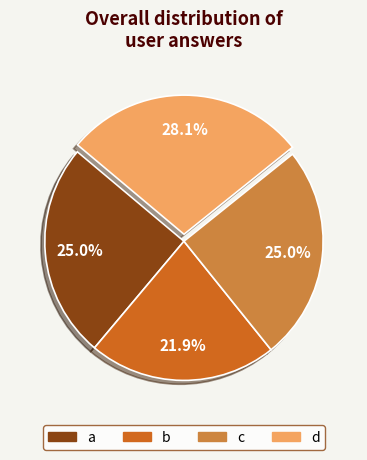

Count the number of slices in the pie.

4